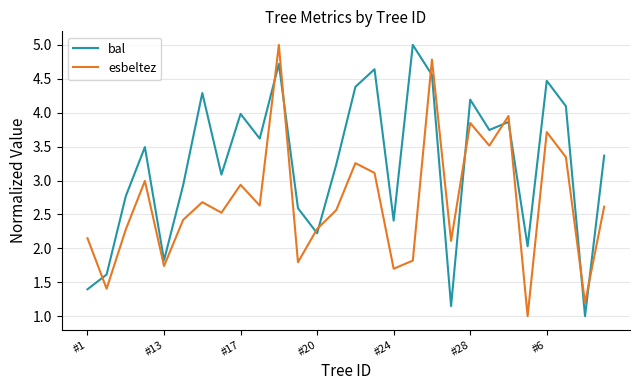

True or false: bal and esbeltez cross at least once.

True